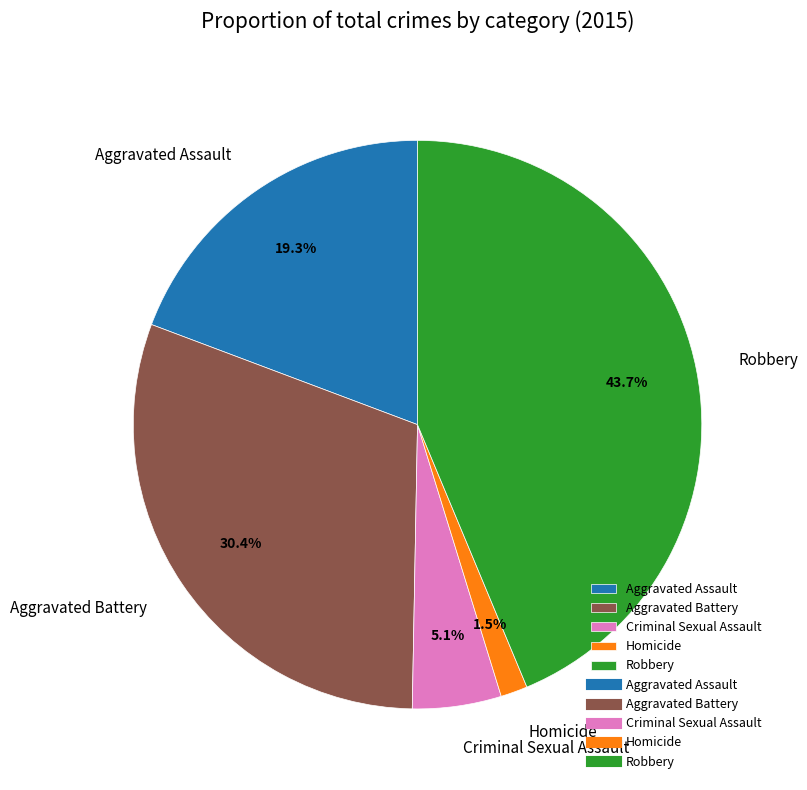

Which slice is the largest?

Robbery